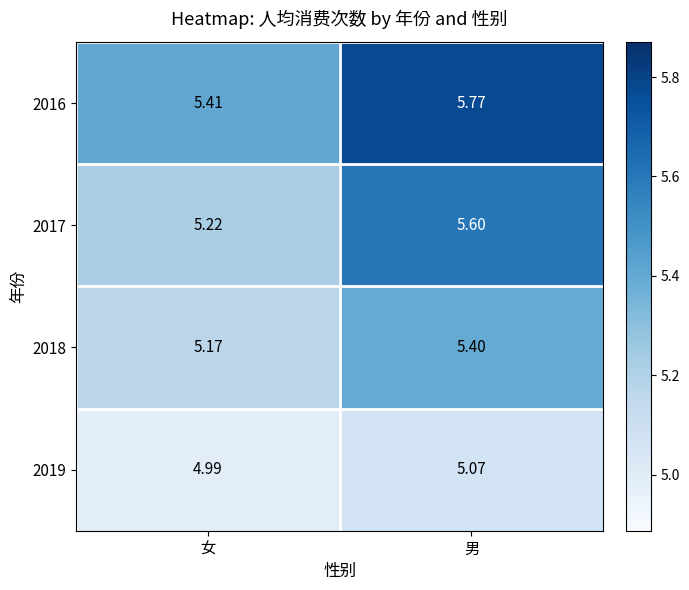

At which category is the sum across all series the highest?

男